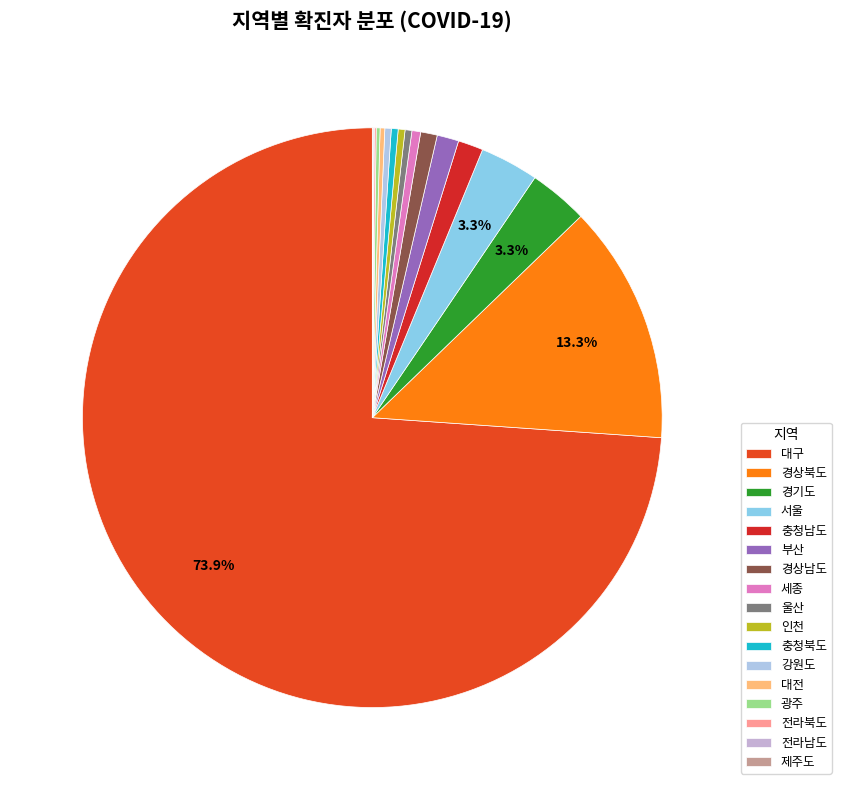

What is the largest slice in the pie chart?

대구